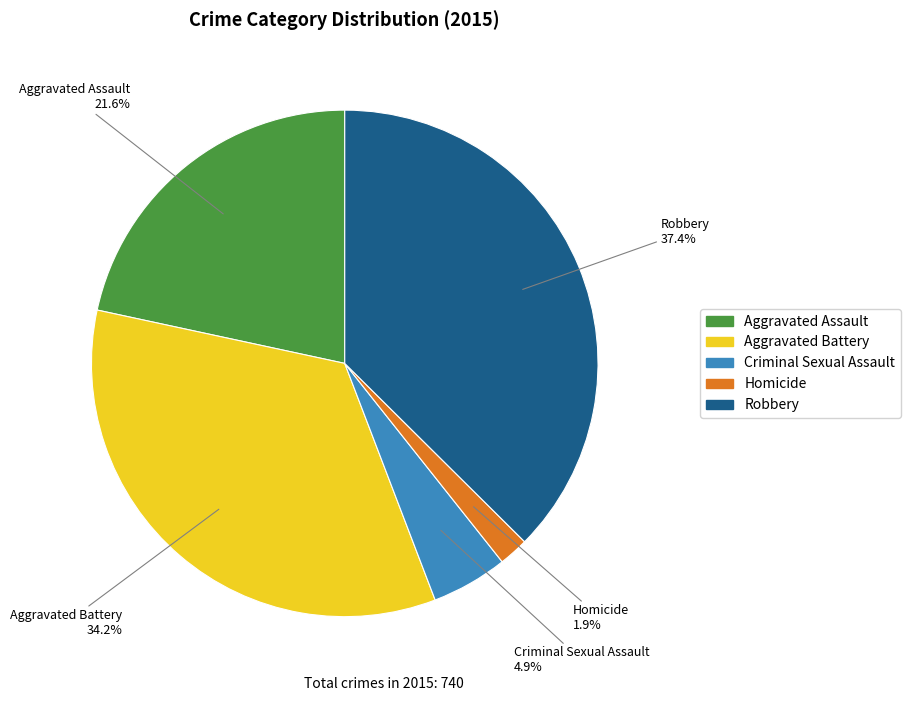

Is Aggravated Battery the majority of the pie?

No